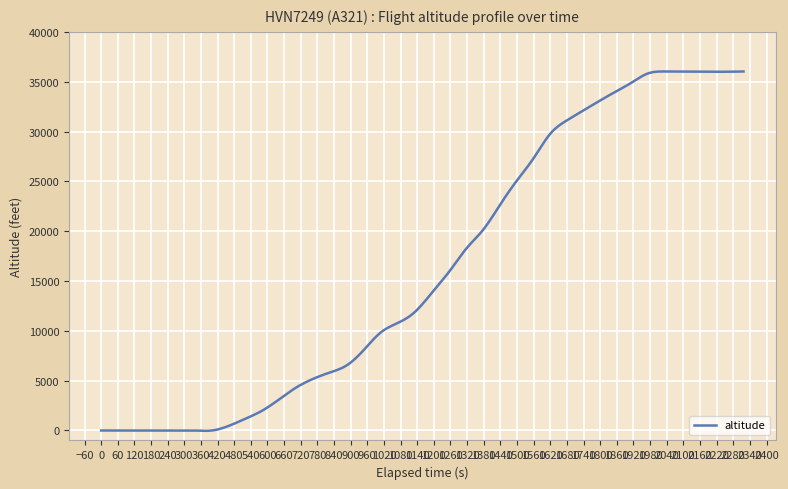

What is the greatest value displayed?

36027.8